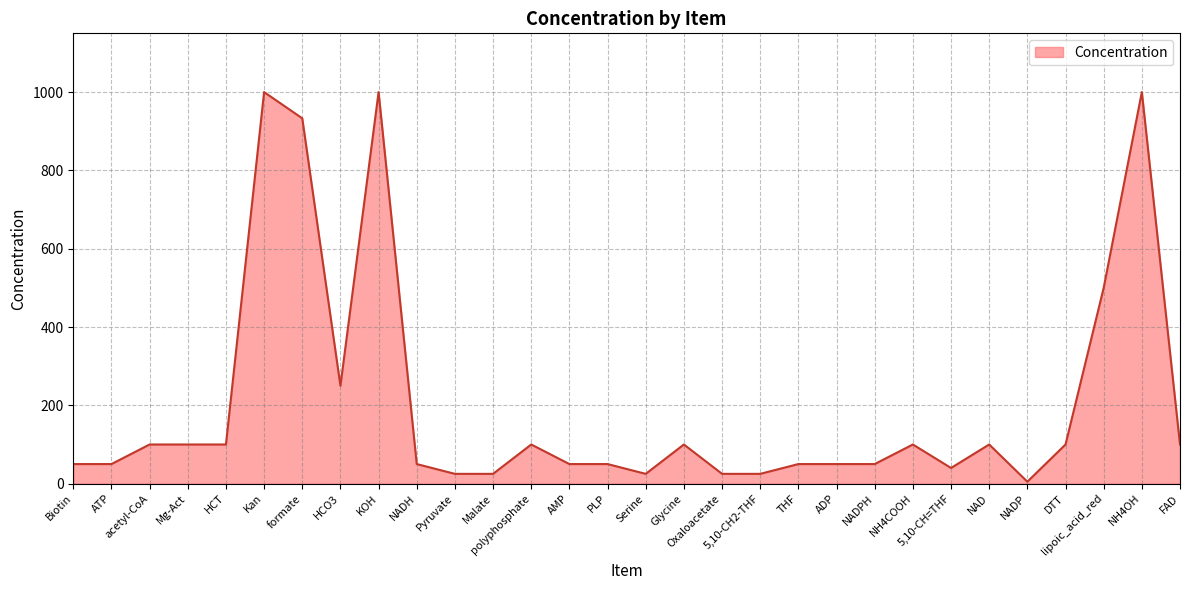

What is the minimum value shown in the chart?

5.0